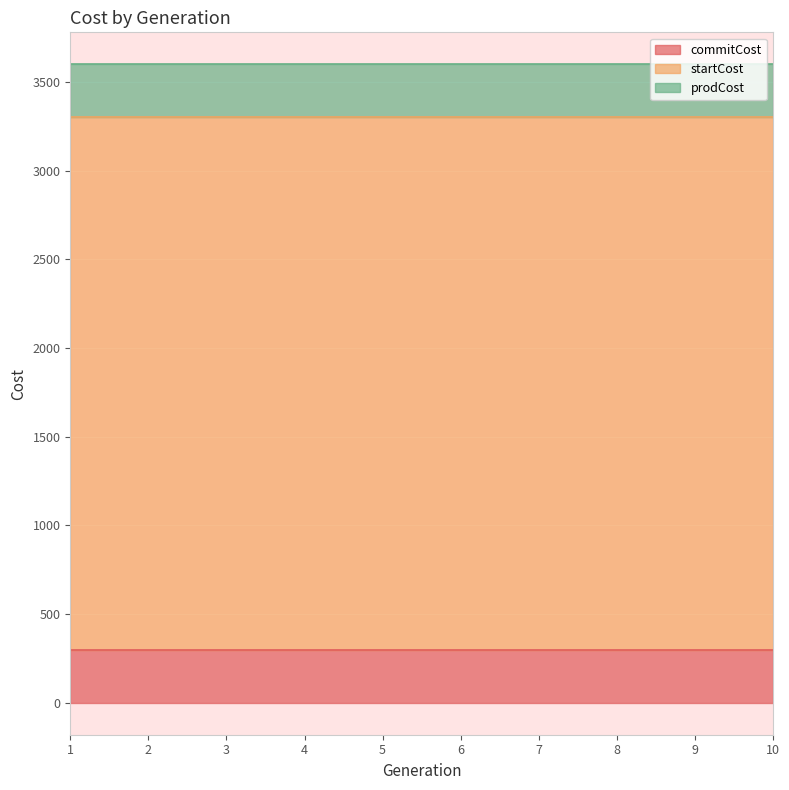

What is the value of the commitCost point at the 10th from the left?

300